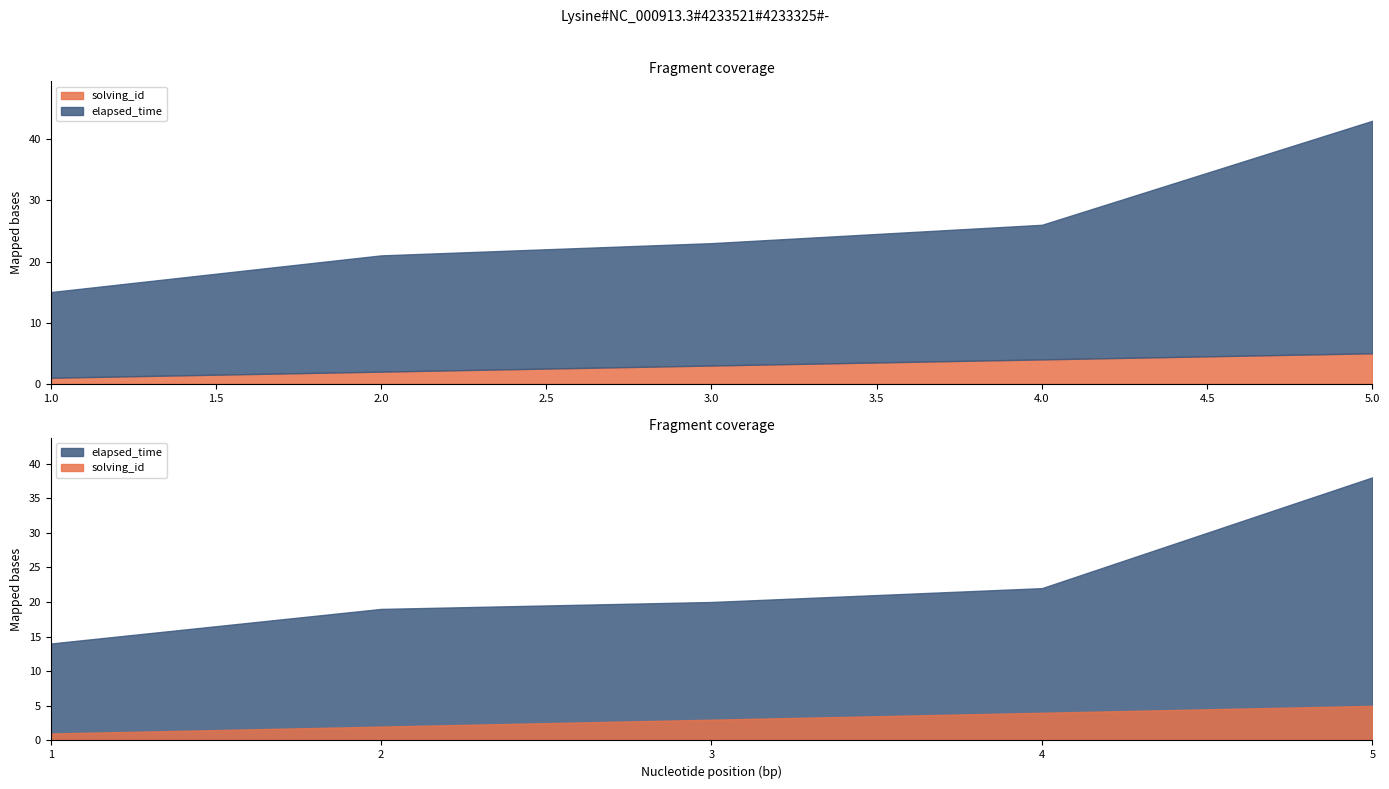

Which category has the highest value across all series?

5